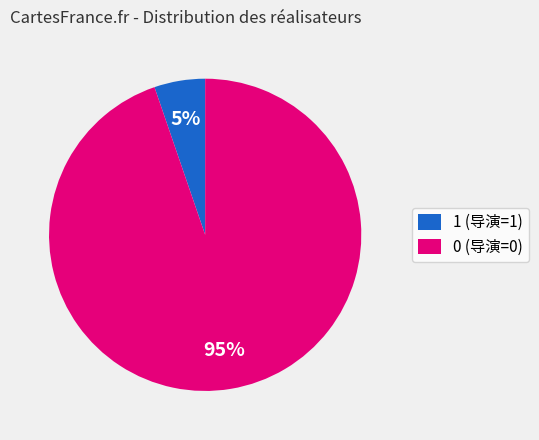

Between 0 (导演=0) and 1 (导演=1), which is larger?

0 (导演=0)